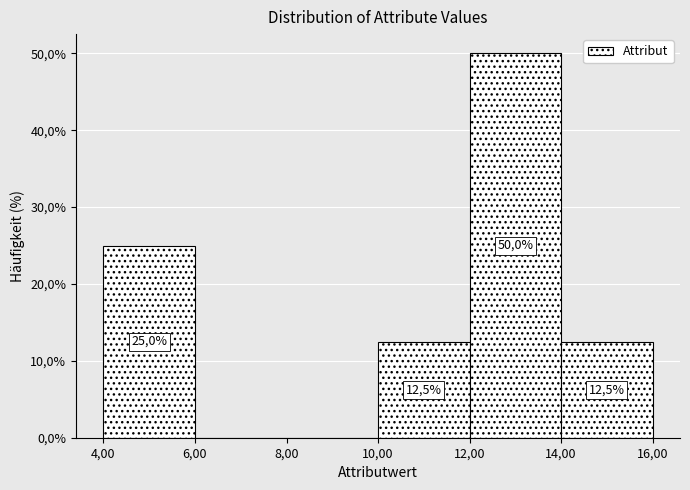

Are the bars horizontal?

No